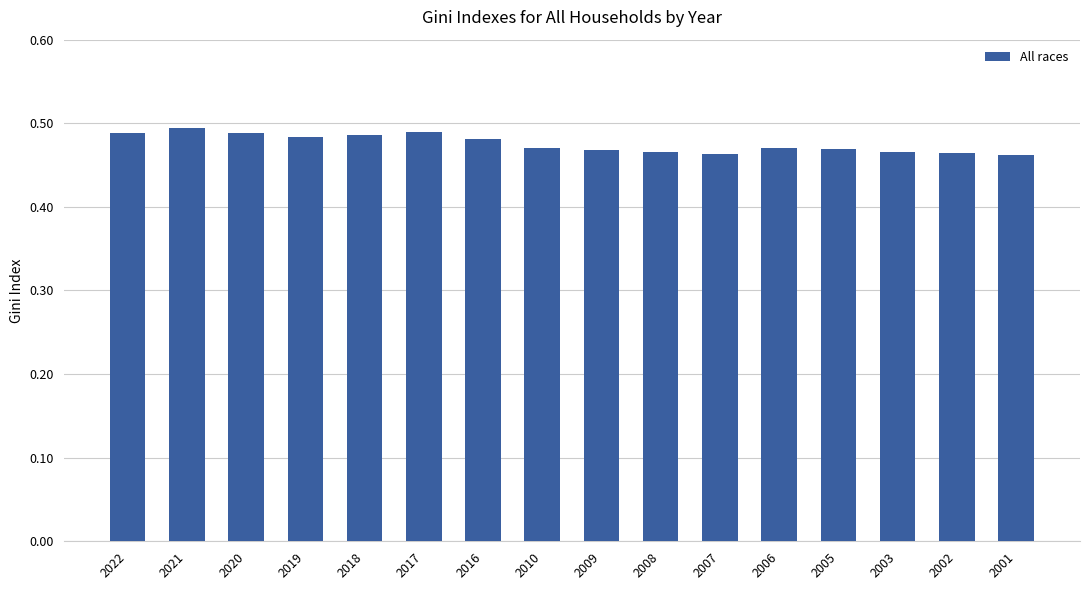

What is the sum of the values at 2006 and 2009?

0.9